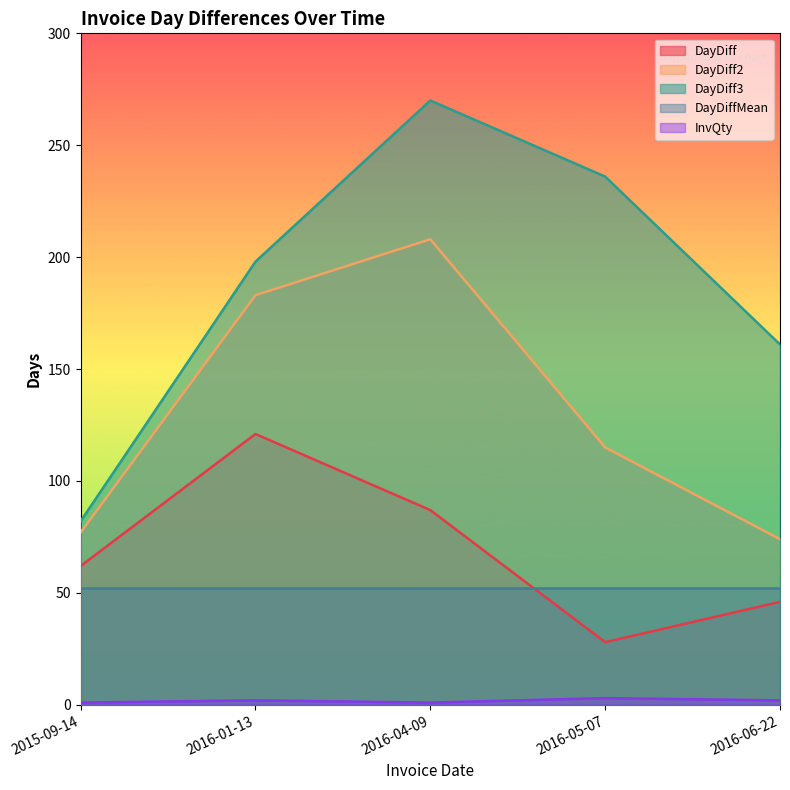

What is the difference between the DayDiff2 values at 2016-04-09 and 2015-09-14?

131